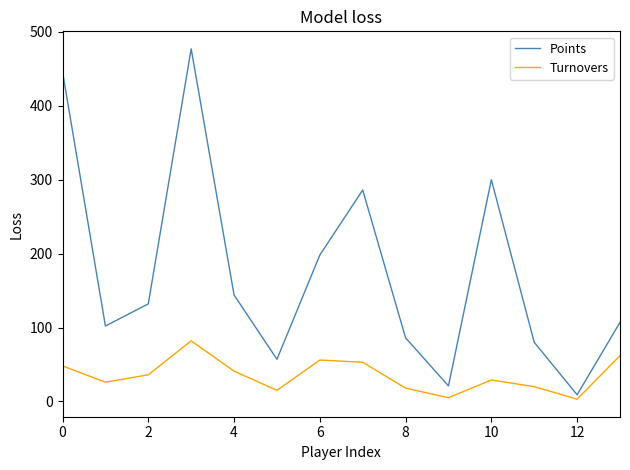

What is the greatest value displayed?

477